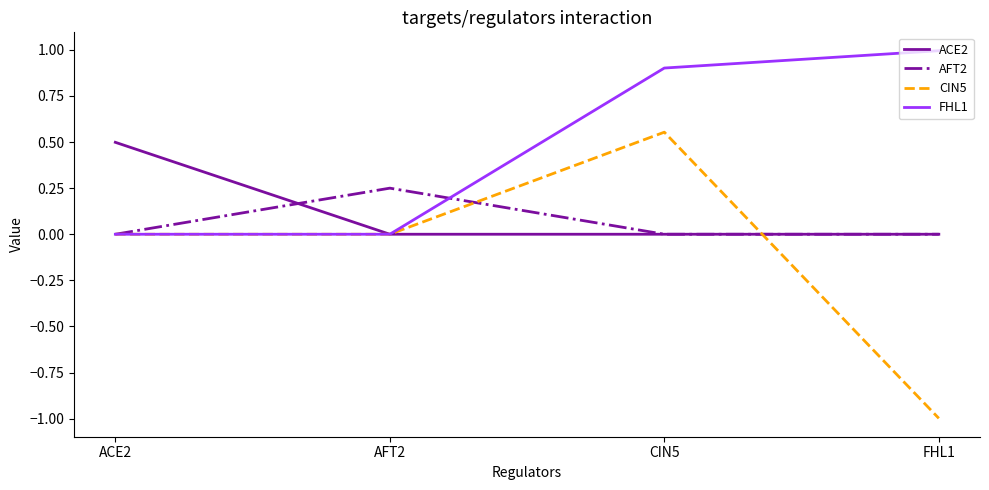

The value of ACE2 at CIN5 is 0.2. True or false?

False